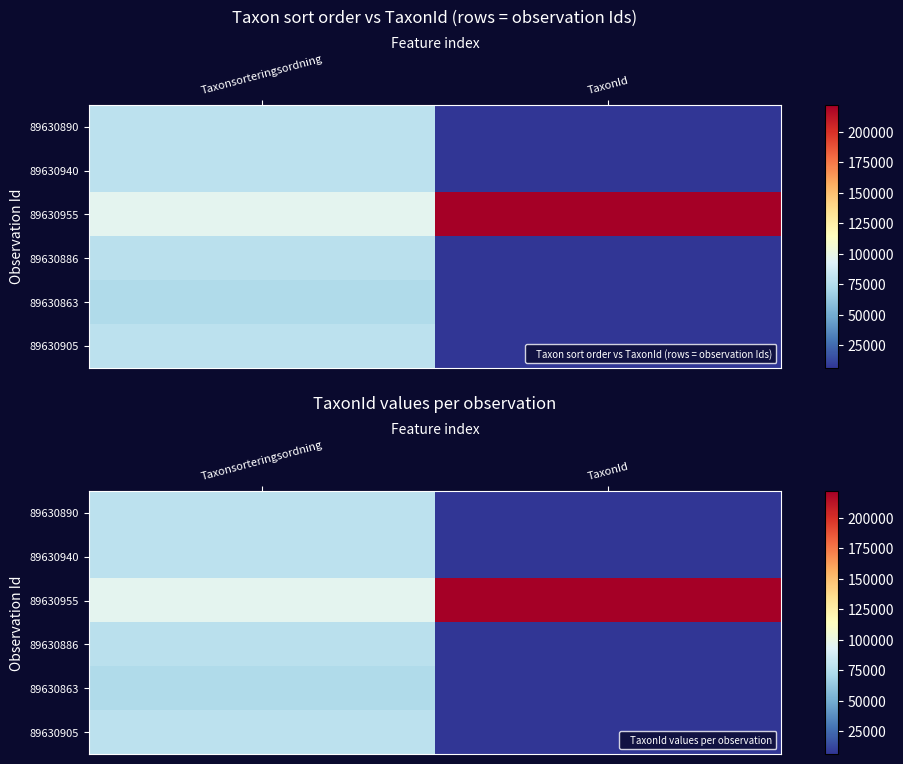

What is the sum of all 89630940 values?

84959